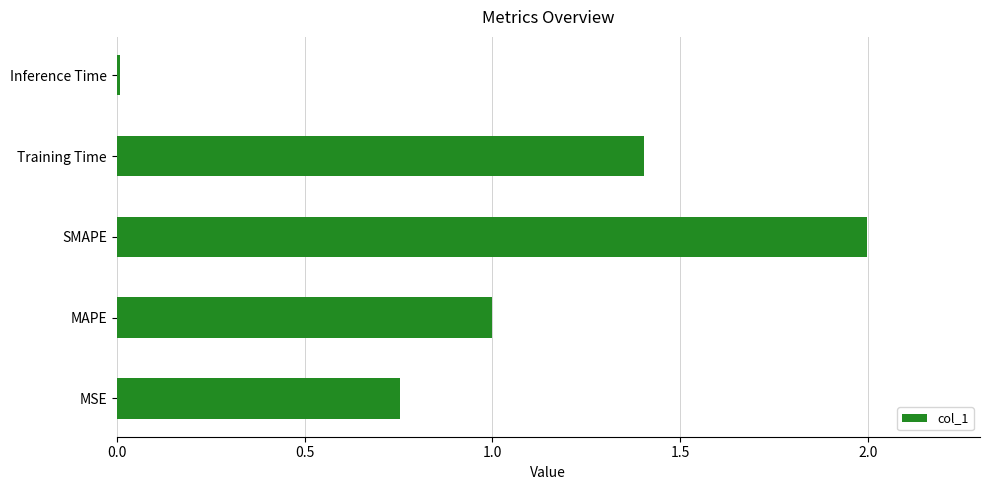

What is the difference between the maximum and minimum values?

2.0